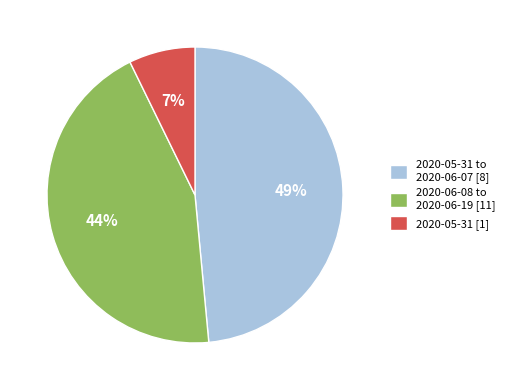

Combined, do 2020-05-31 [1] and 2020-06-08 to 2020-06-19 [11] account for over 50%?

Yes